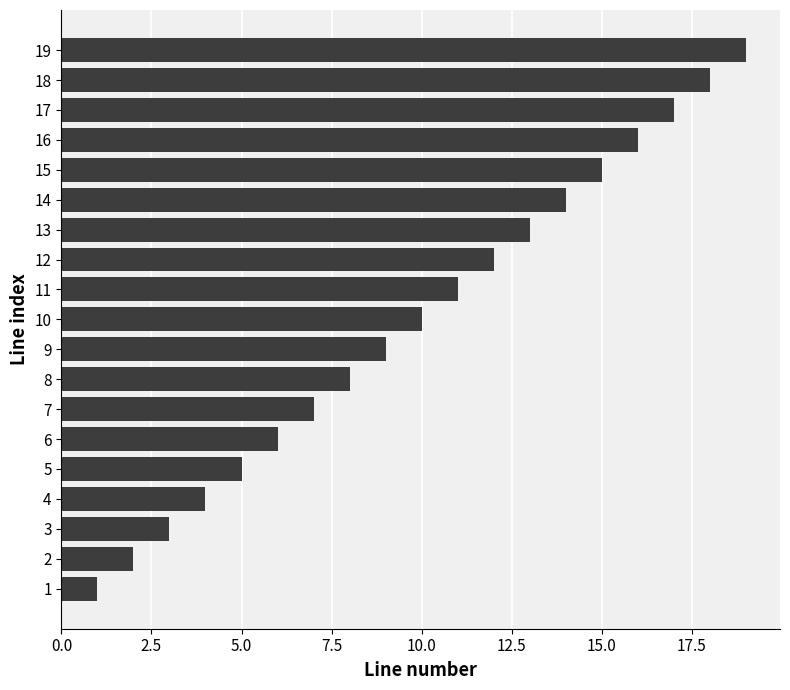

Rank the categories by value from lowest to highest.

1, 2, 3, 4, 5, 6, 7, 8, 9, 10, 11, 12, 13, 14, 15, 16, 17, 18, 19